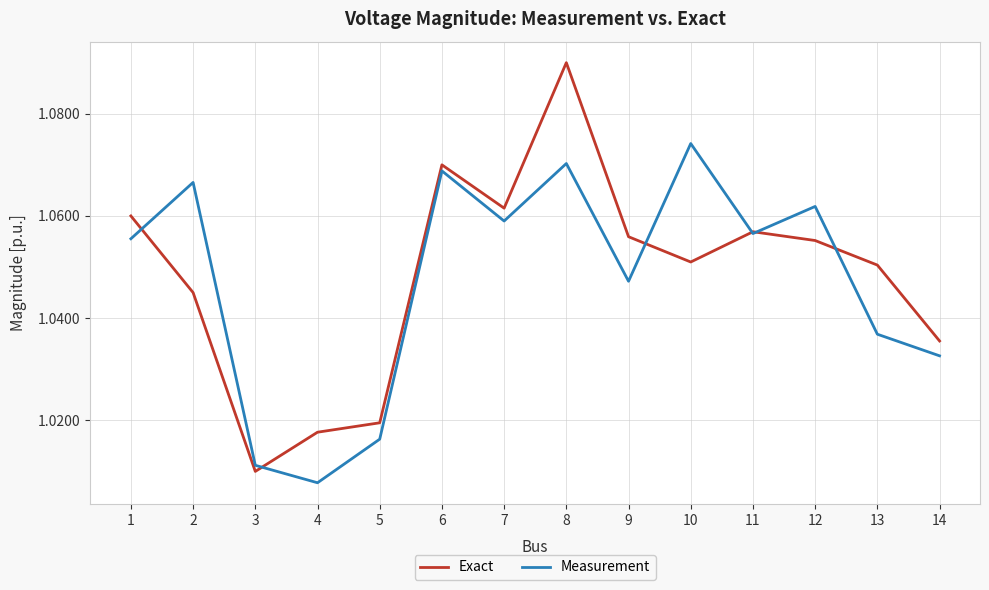

Rank the series at 4 from highest to lowest value.

Exact, Measurement